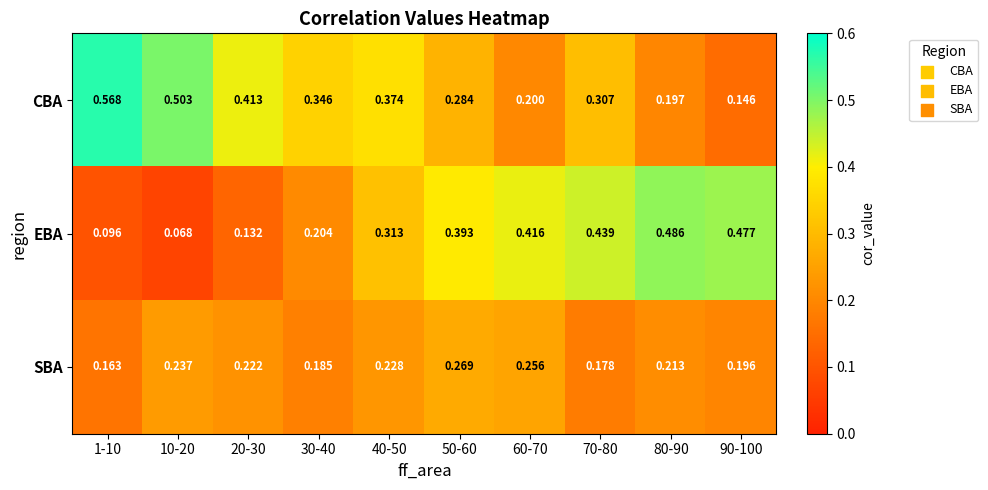

Which series has the largest total across all categories?

CBA